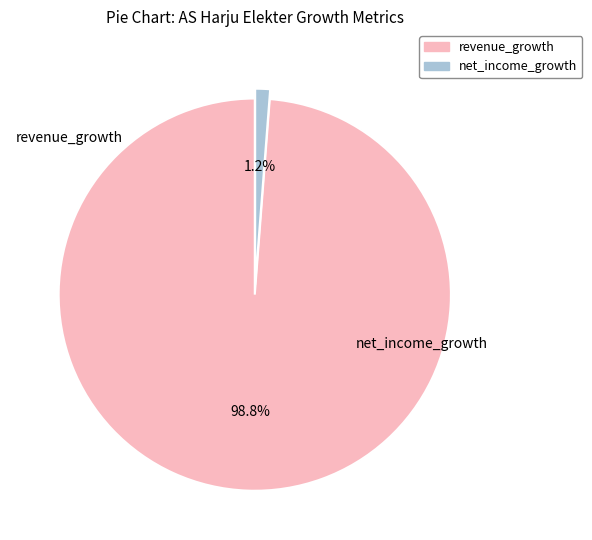

Is there any slice that represents more than half of the pie?

Yes